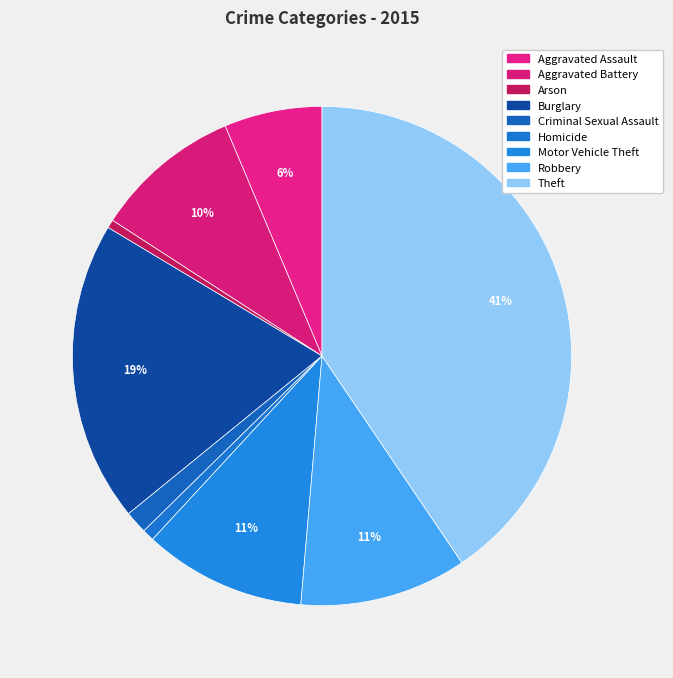

How many slices are in this pie chart?

9